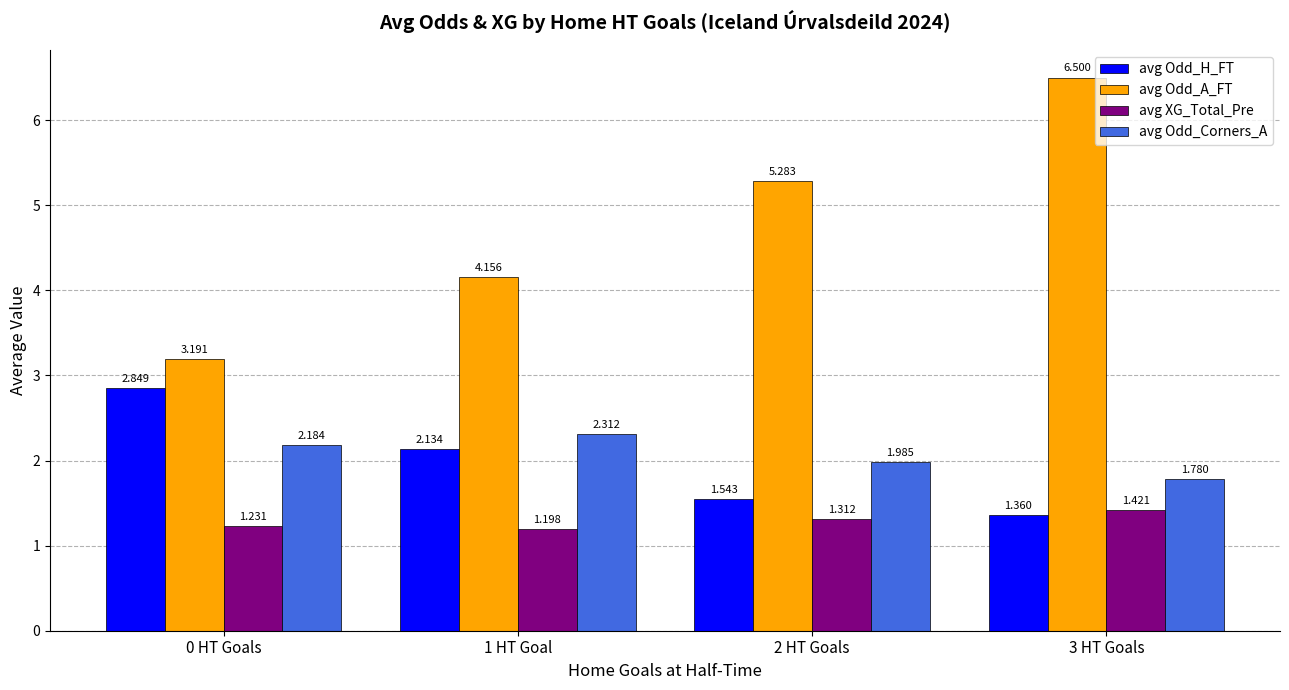

Which label corresponds to the largest value in the chart?

3 HT Goals